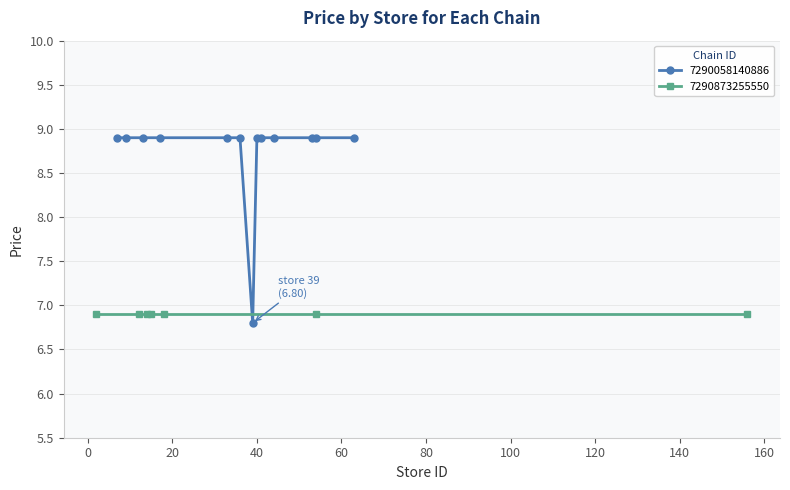

Count the number of values greater than 8.

12